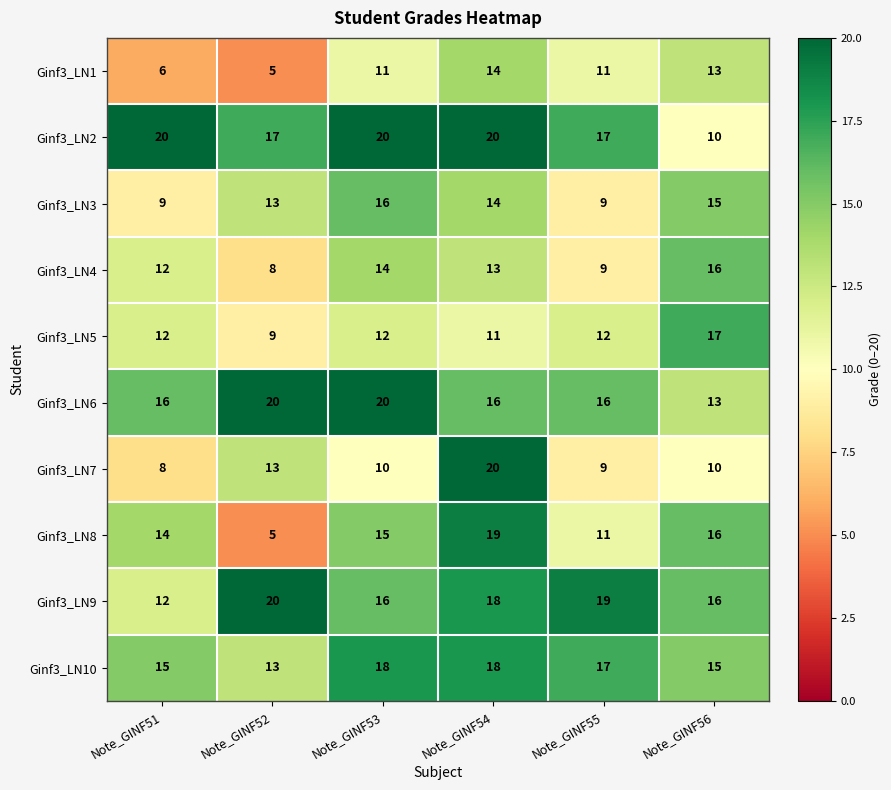

The Ginf3_LN9 series shows 19 at Note_GINF55. True or false?

True